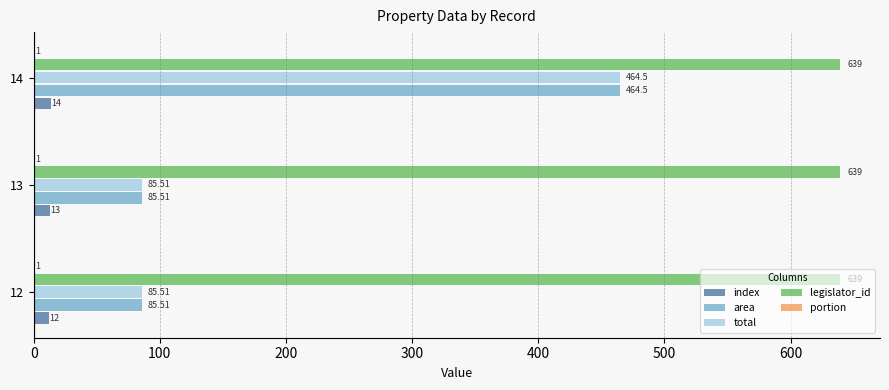

Which series changed the most between 12 and 13?

index